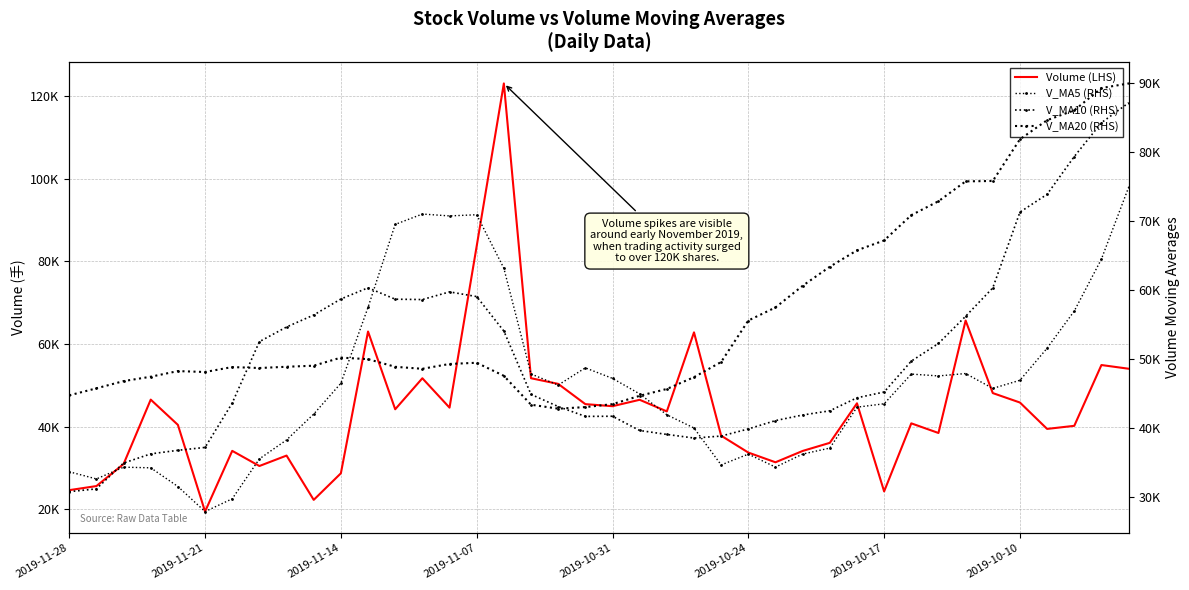

After their last crossing, which series has the higher values: V_MA5 (RHS) or V_MA10 (RHS)?

V_MA10 (RHS)